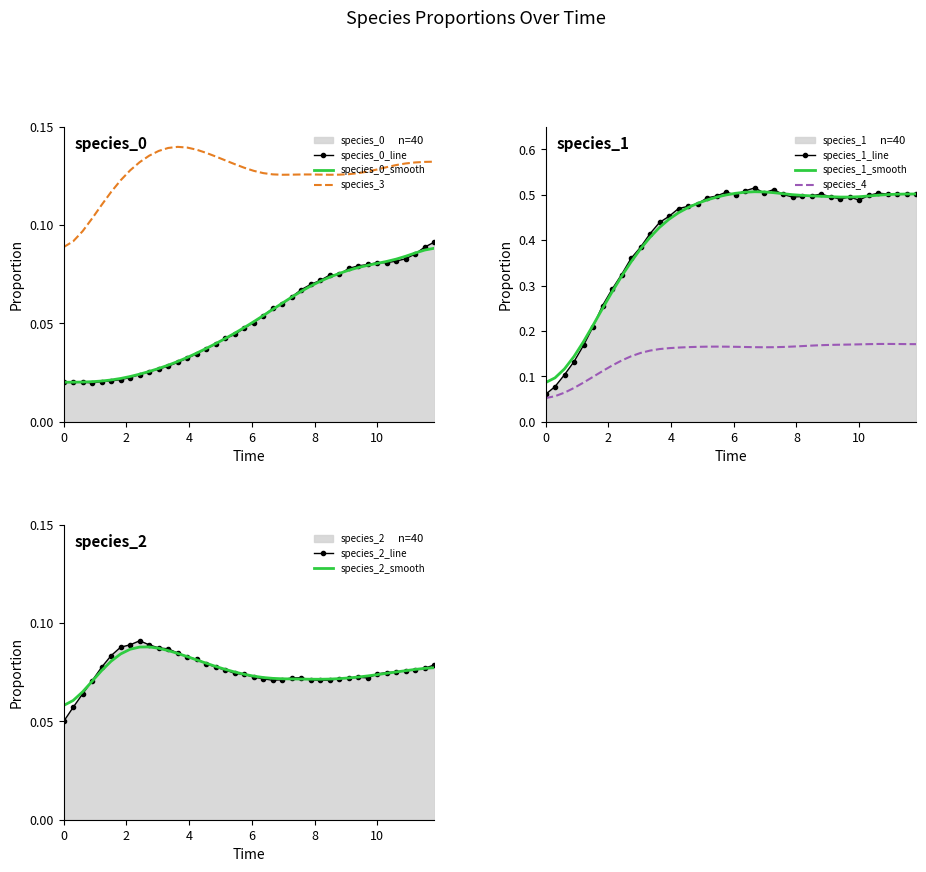

True or false: x has more than 1 interior local peaks.

False